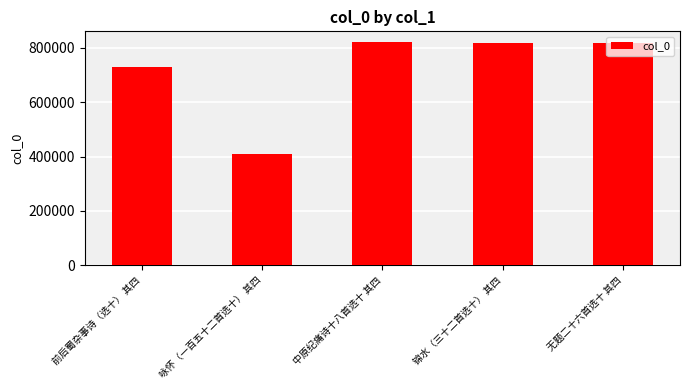

What is the value of the 3rd bar from the left?

819701